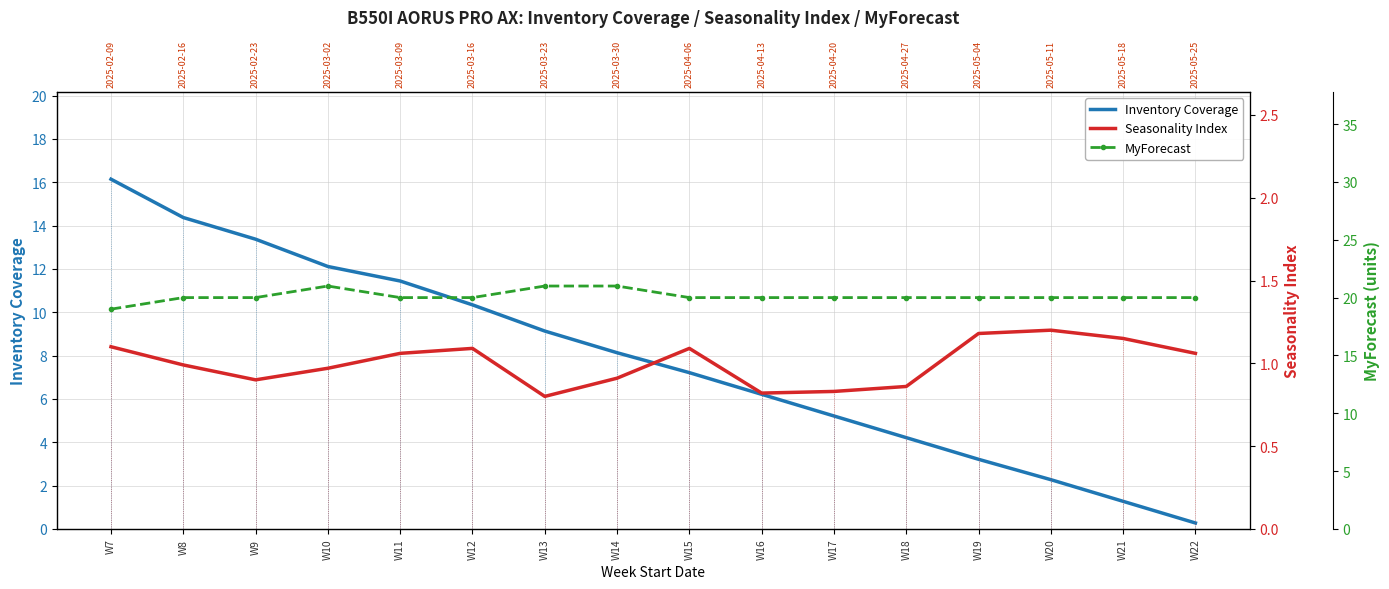

What are all the series names shown in the legend?

Inventory Coverage, Seasonality Index, MyForecast